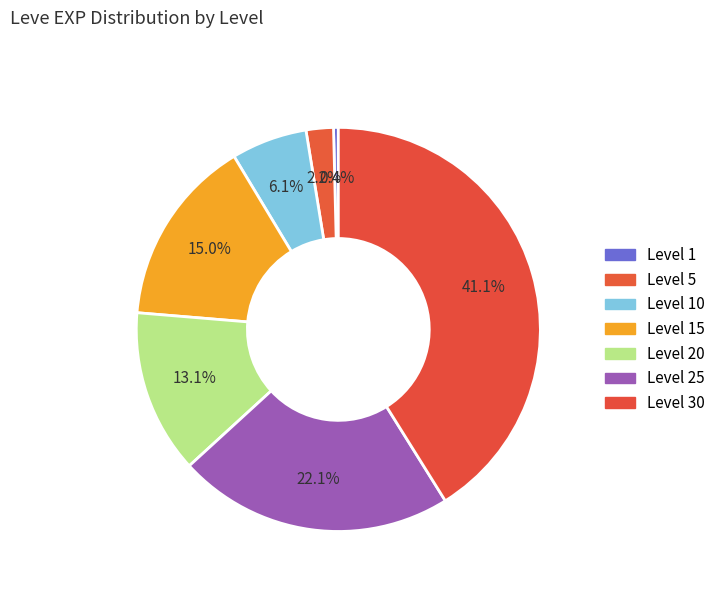

Count the number of slices in the pie.

7